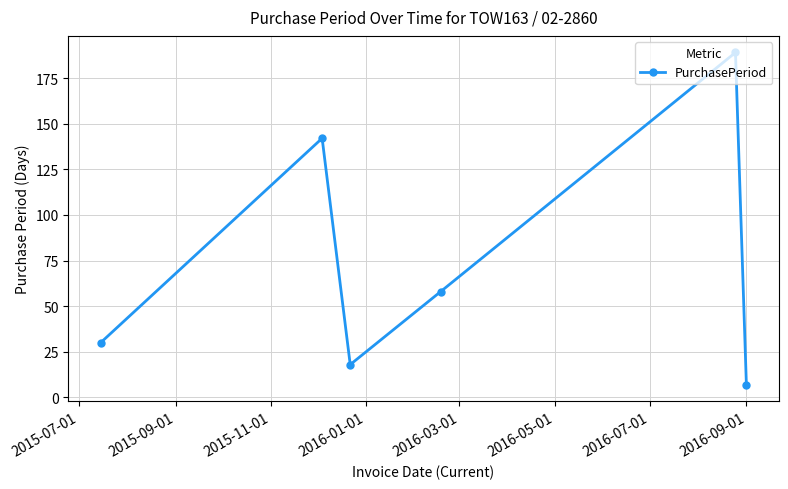

How many points are lower than both their immediate neighbors (excluding endpoints)?

1